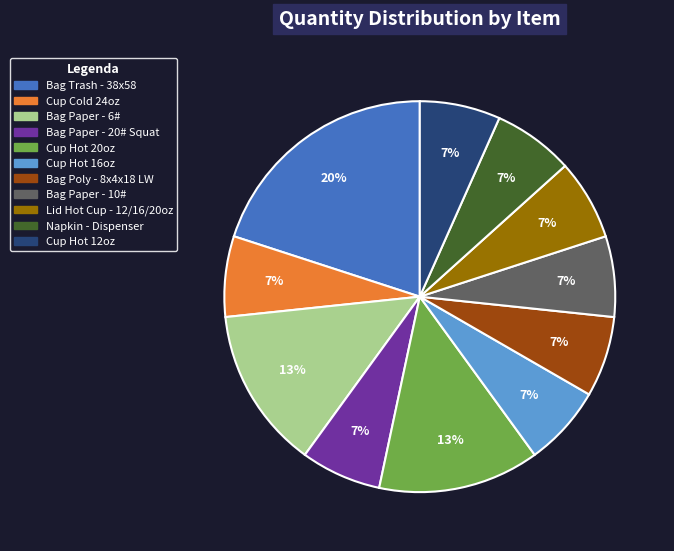

Do Cup Hot 20oz and Bag Paper - 6# together represent more than half of the pie?

No